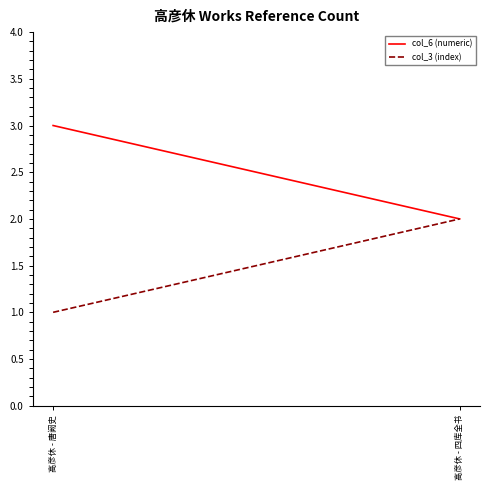

List the labels in order of col_3 (index) value, largest first.

高彦休 - 四库全书, 高彦休 - 唐阙史